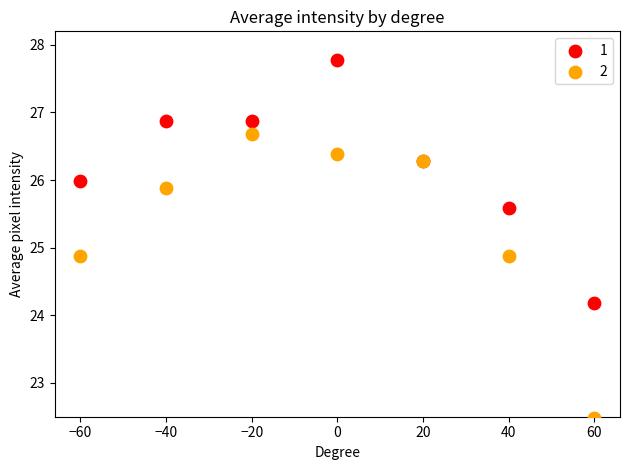

In the 2 series, what Y value is closest to 24?

24.9